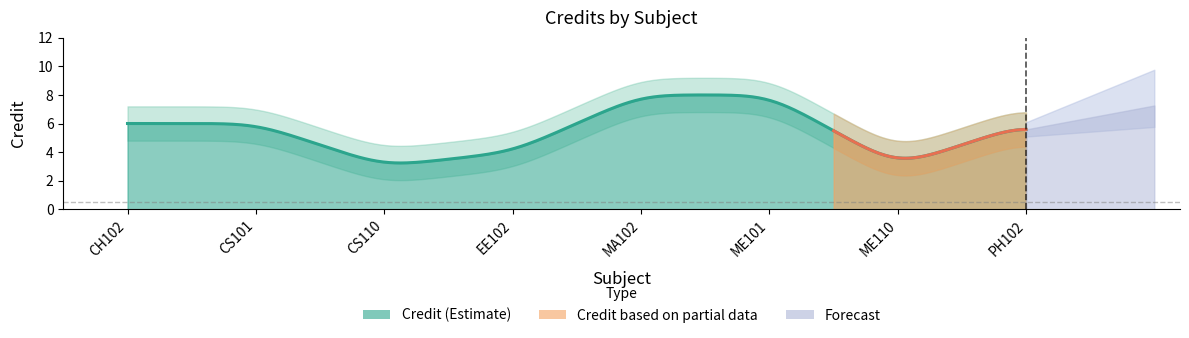

What is the average value?

6